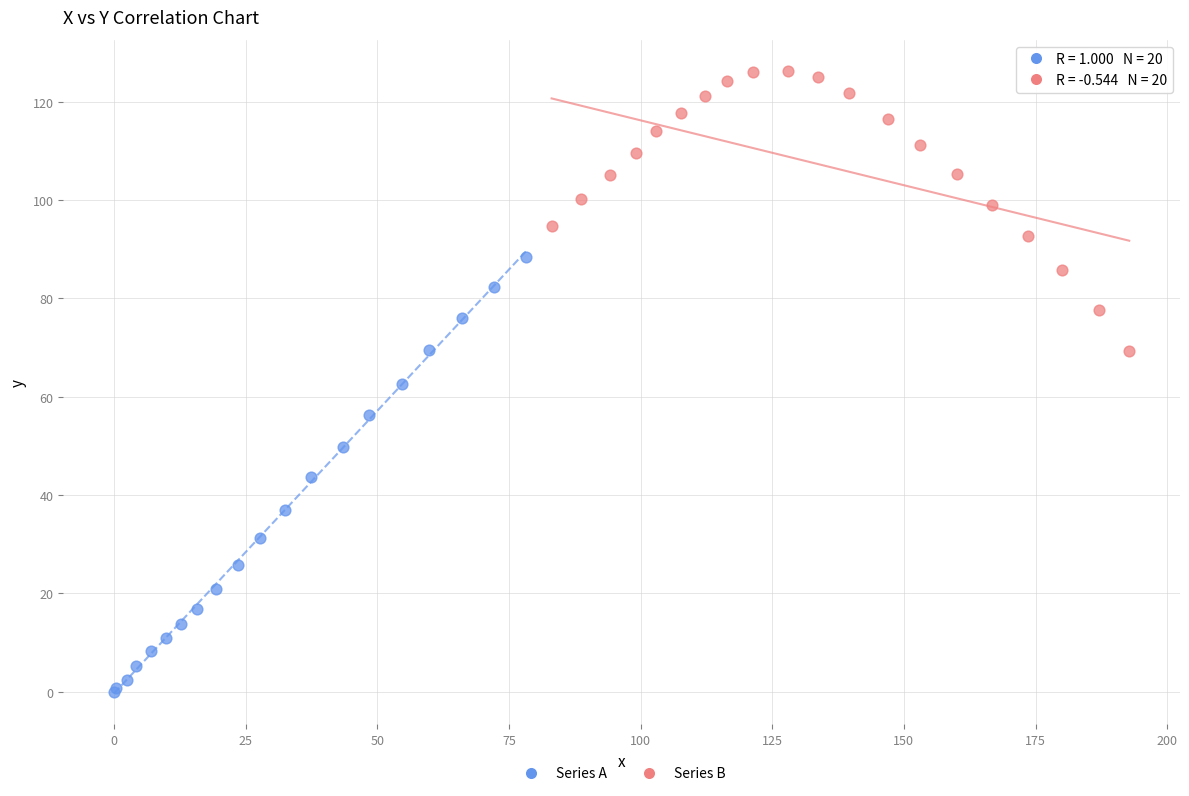

Which series reaches the minimum Y coordinate?

Series A